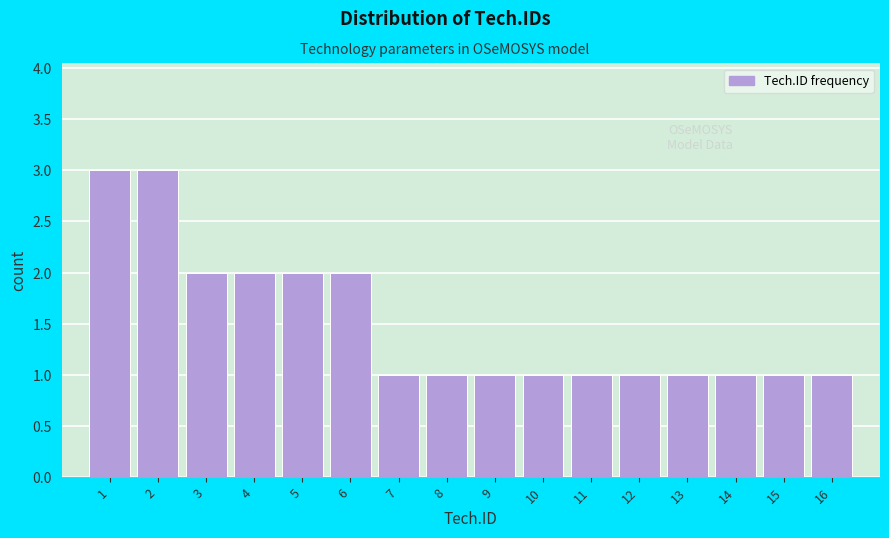

How tall is the bar that spans 5.5 to 6.5 on the x-axis? The values are not printed on the chart, so give them approximately, as read against the axis.

2